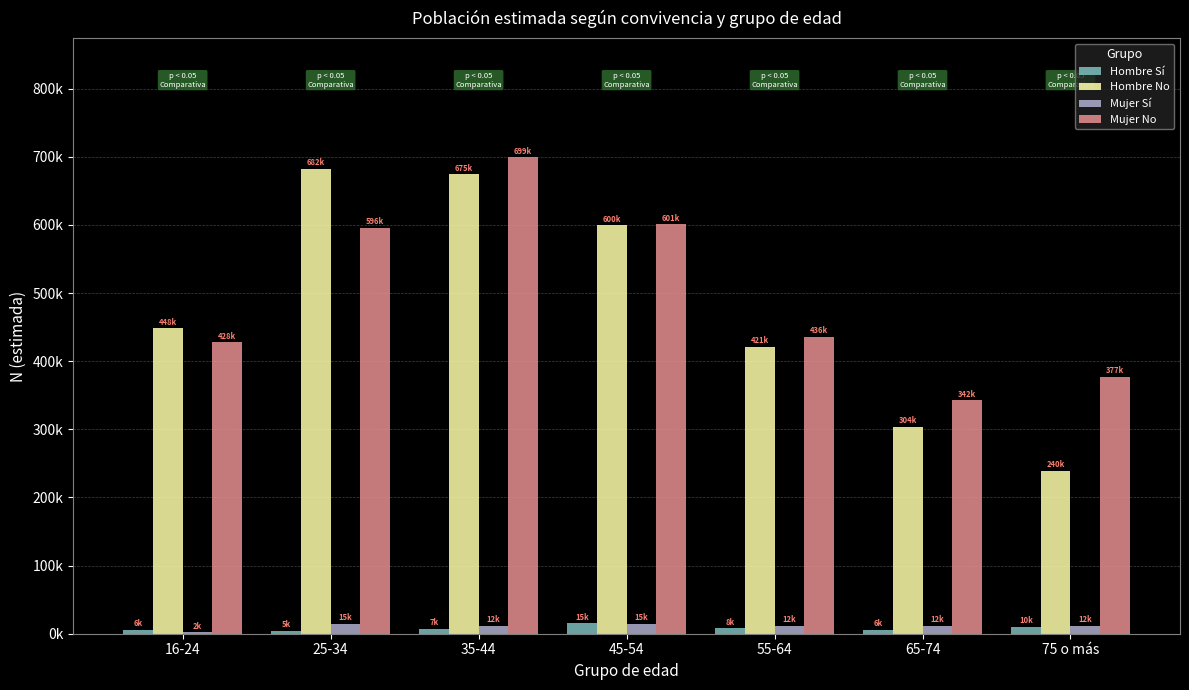

Does the chart contain stacked bars?

No